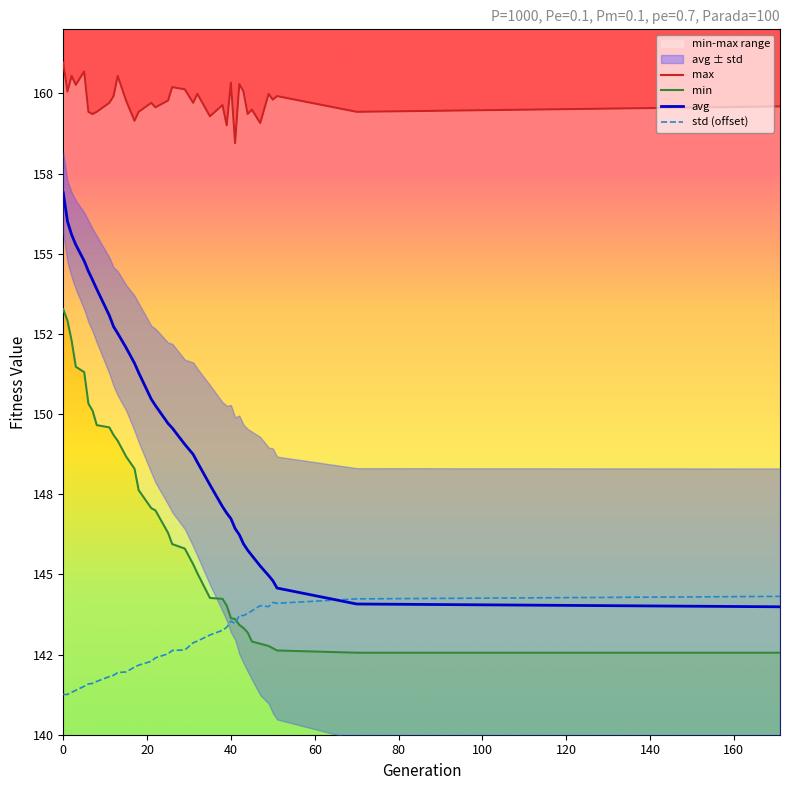

Where do std and avg first cross each other?

51 and 70